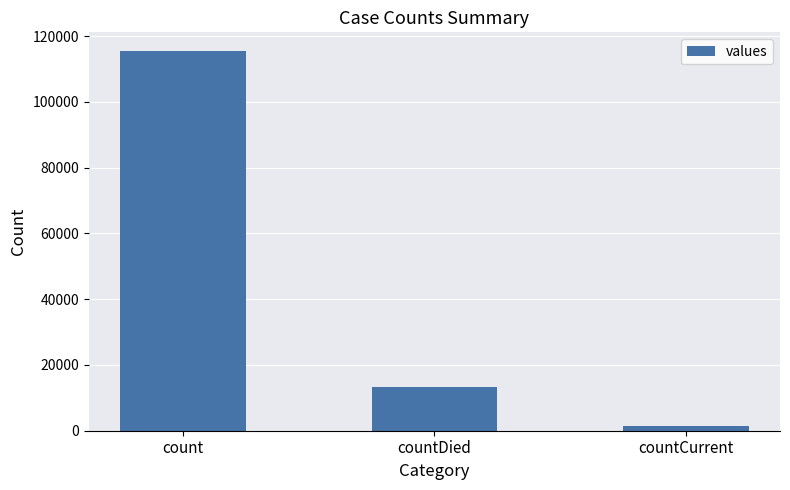

What is the minimum value shown in the chart?

1383